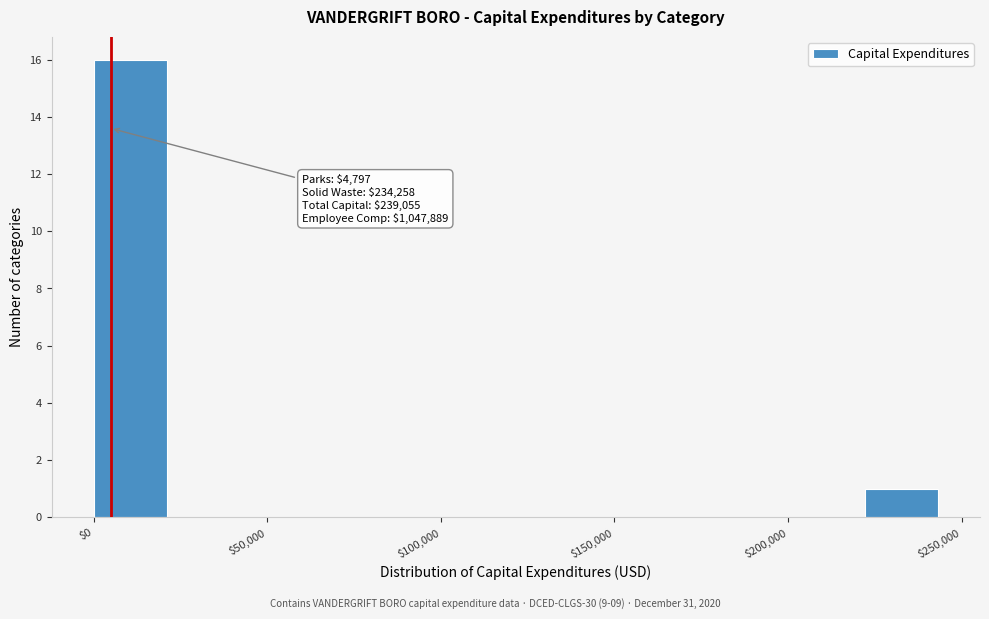

Over which range of the x-axis is the bar tallest?

0 to 20000